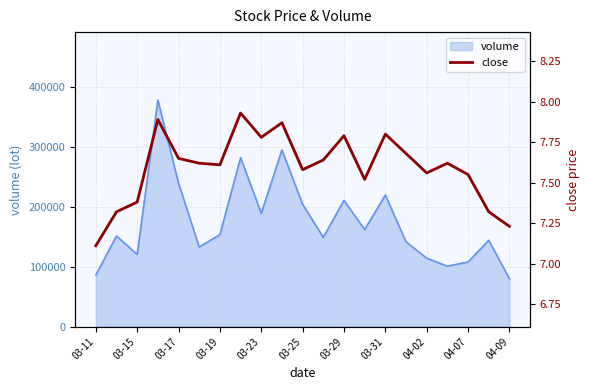

What is the lowest value of the volume series?

80061.3